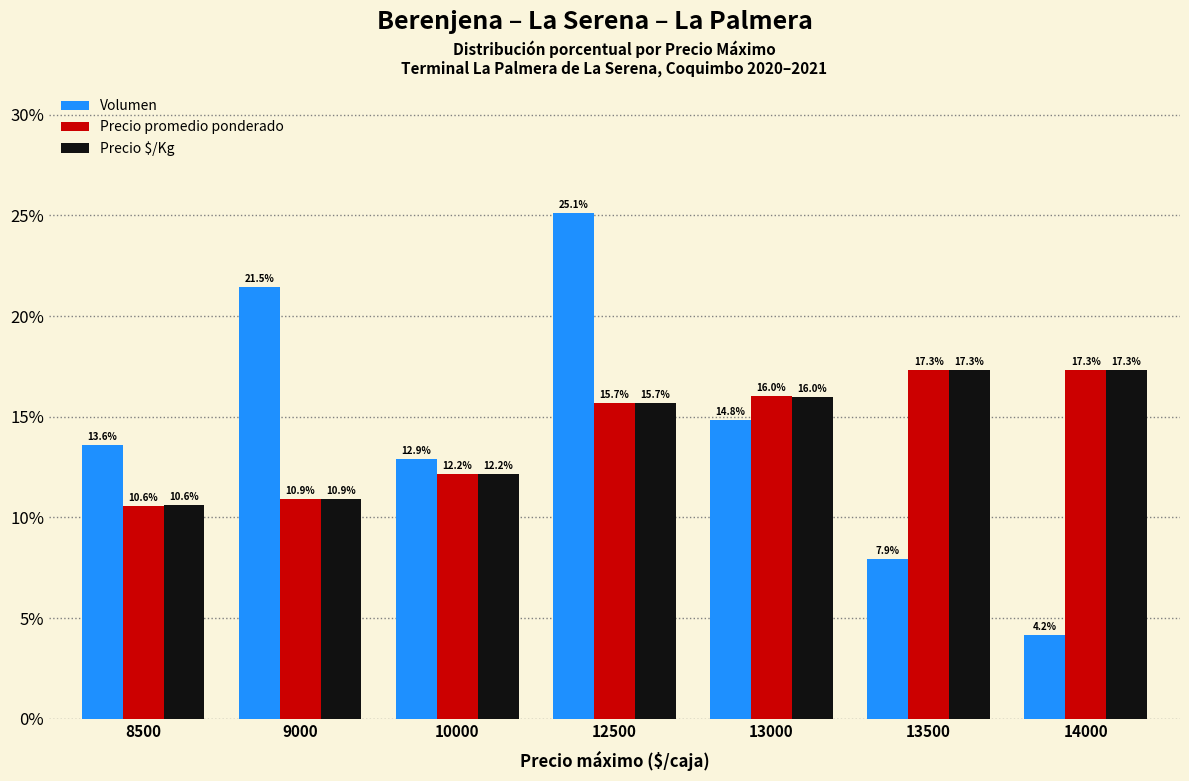

Are the bars horizontal?

No